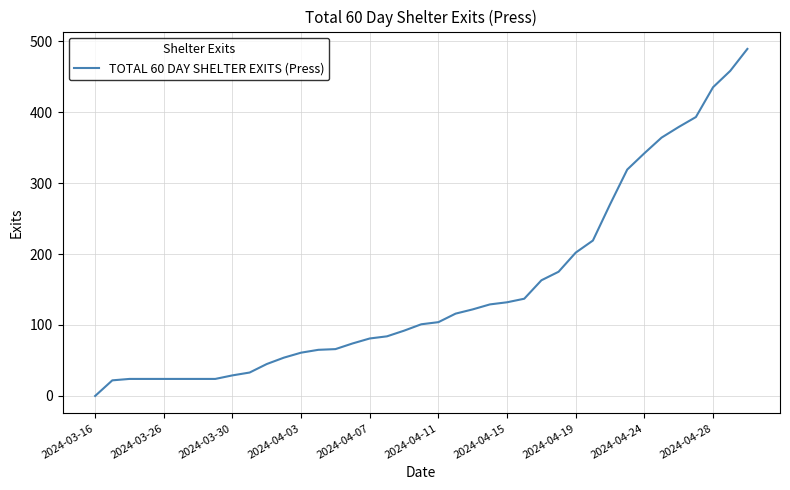

What is the difference between the maximum and minimum values?

489